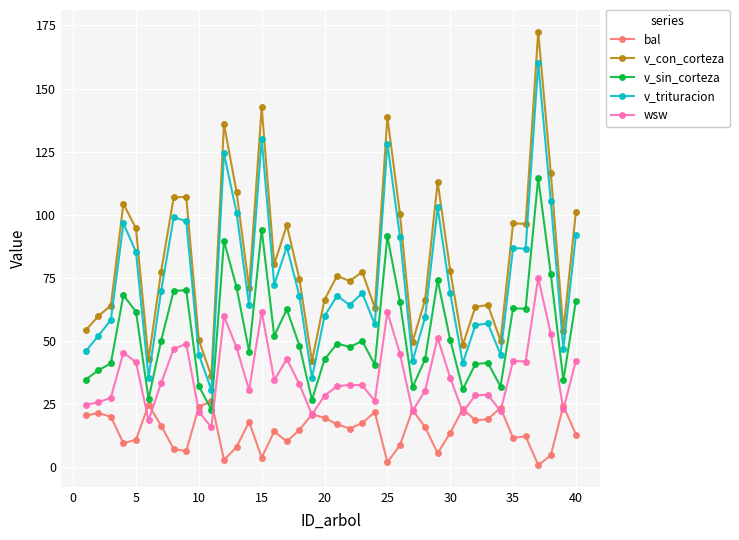

How many data points in v_con_corteza are less than 77?

20